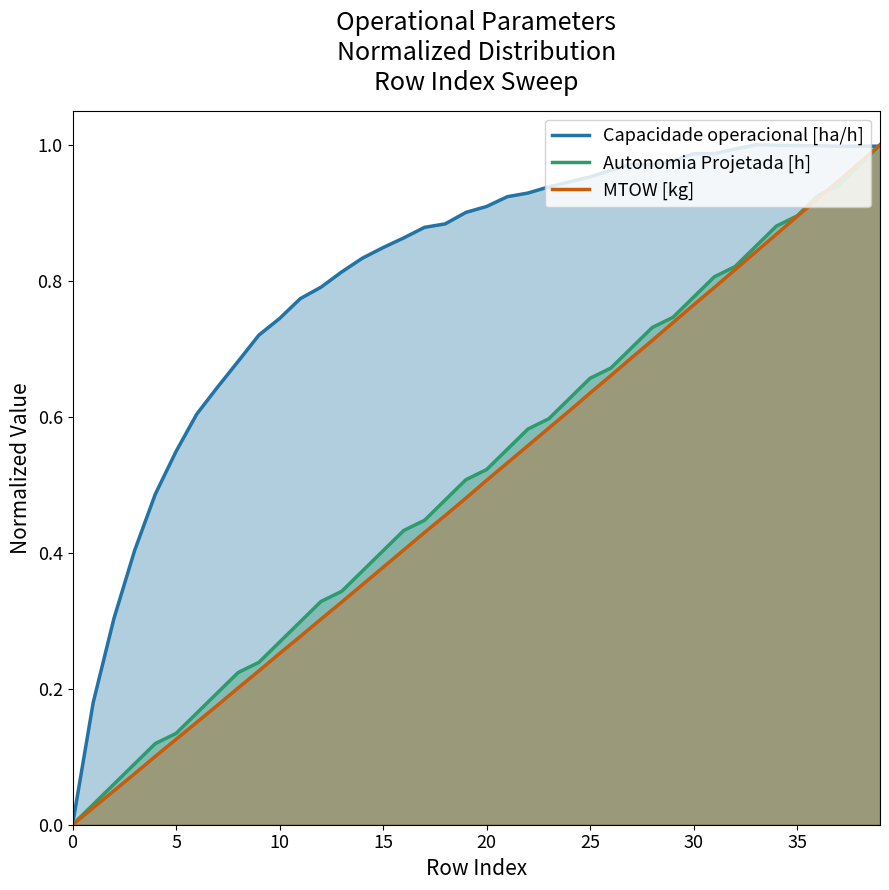

Does the chart have visible grid lines?

No